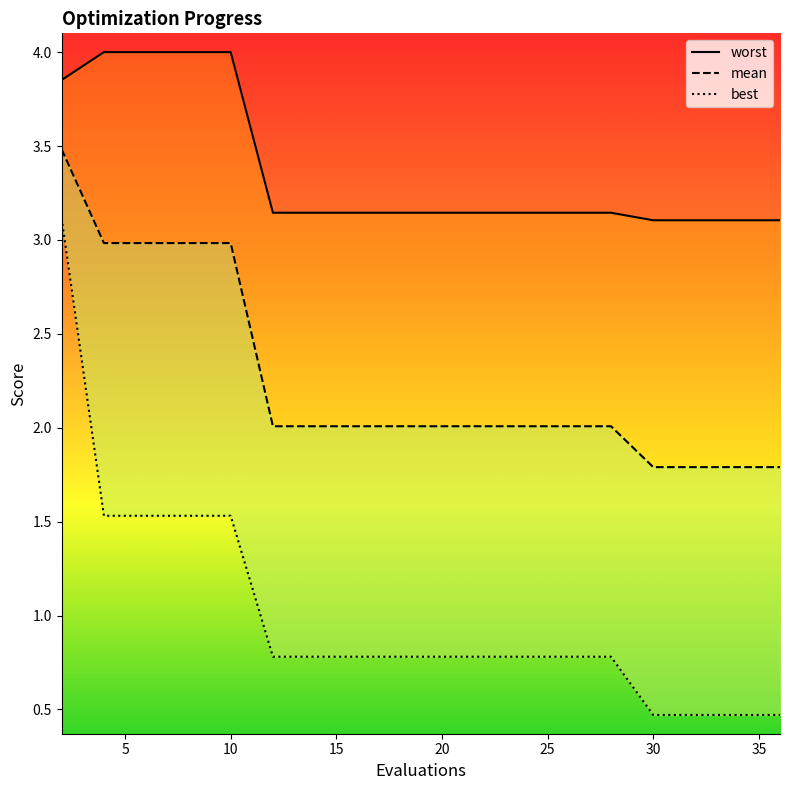

What are all the series names shown in the legend?

mean, best, worst